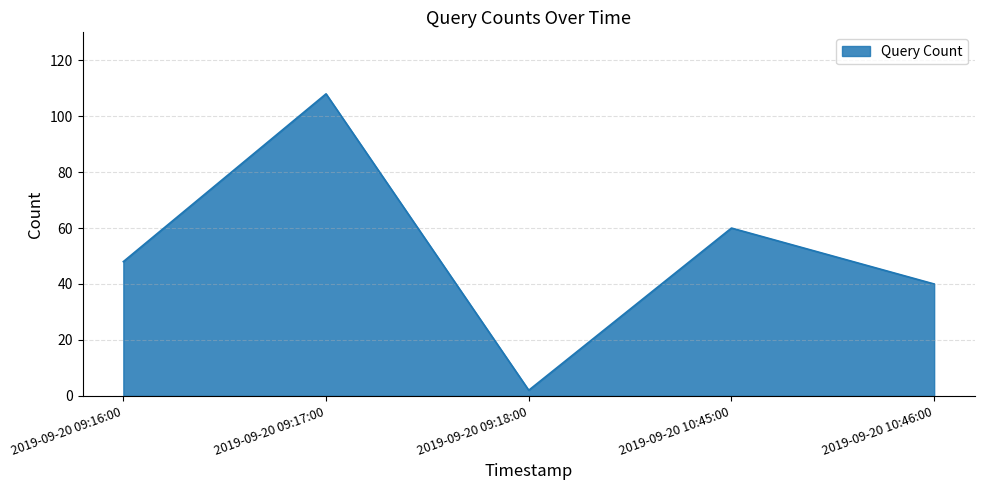

What value does the data have at 2019-09-20 10:46:00, to the nearest 50?

50